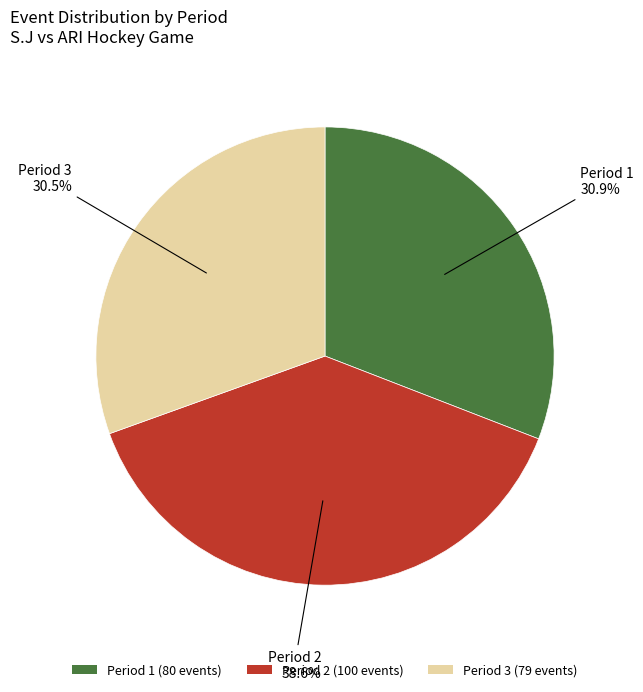

True or false: Period 2 accounts for 39% of the total.

True